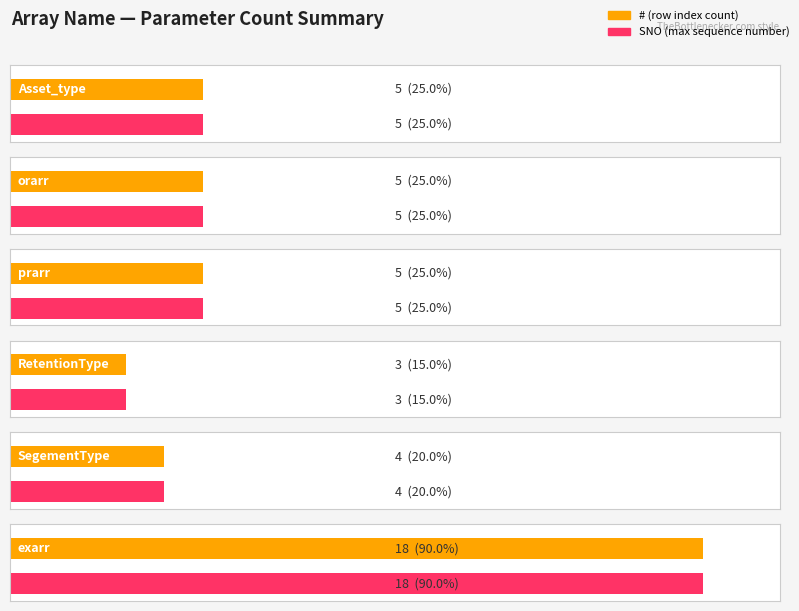

List the labels in order of value, smallest first.

RetentionType, SegementType, Asset_type, orarr, prarr, exarr